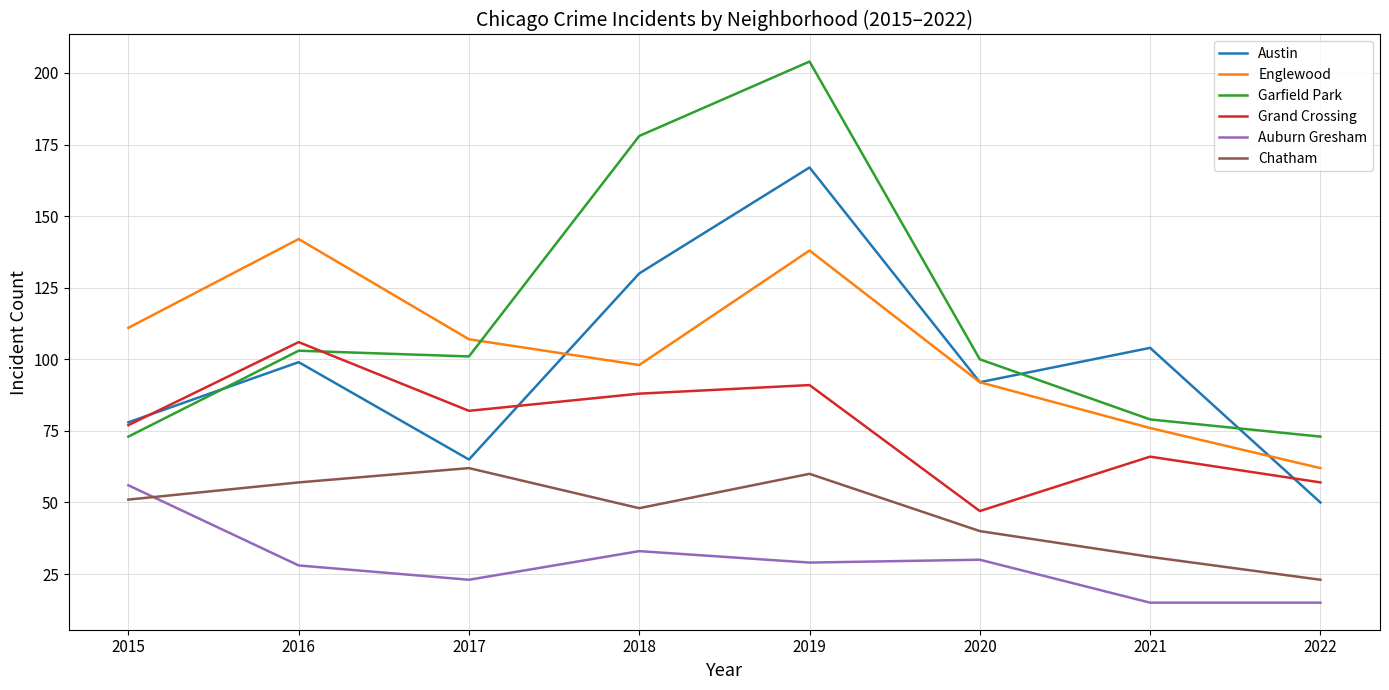

Reading right to left, list all the values displayed in this chart.

Austin: 50	104	92	167	130	65	99	78
Englewood: 62	76	92	138	98	107	142	111
Garfield Park: 73	79	100	204	178	101	103	73
Grand Crossing: 57	66	47	91	88	82	106	77
Auburn Gresham: 15	15	30	29	33	23	28	56
Chatham: 23	31	40	60	48	62	57	51